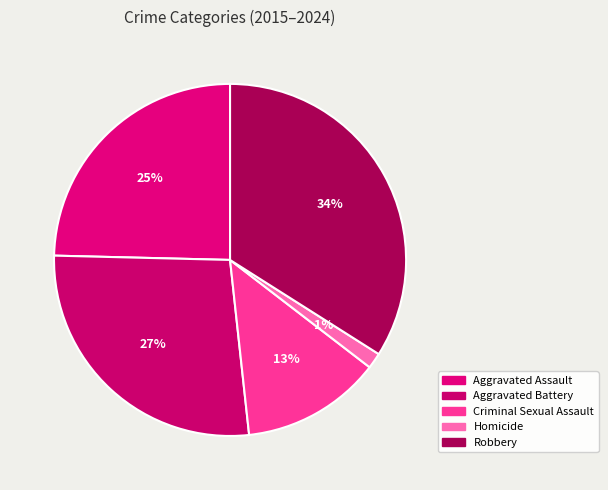

Is it true that Homicide is 19% of the pie?

False